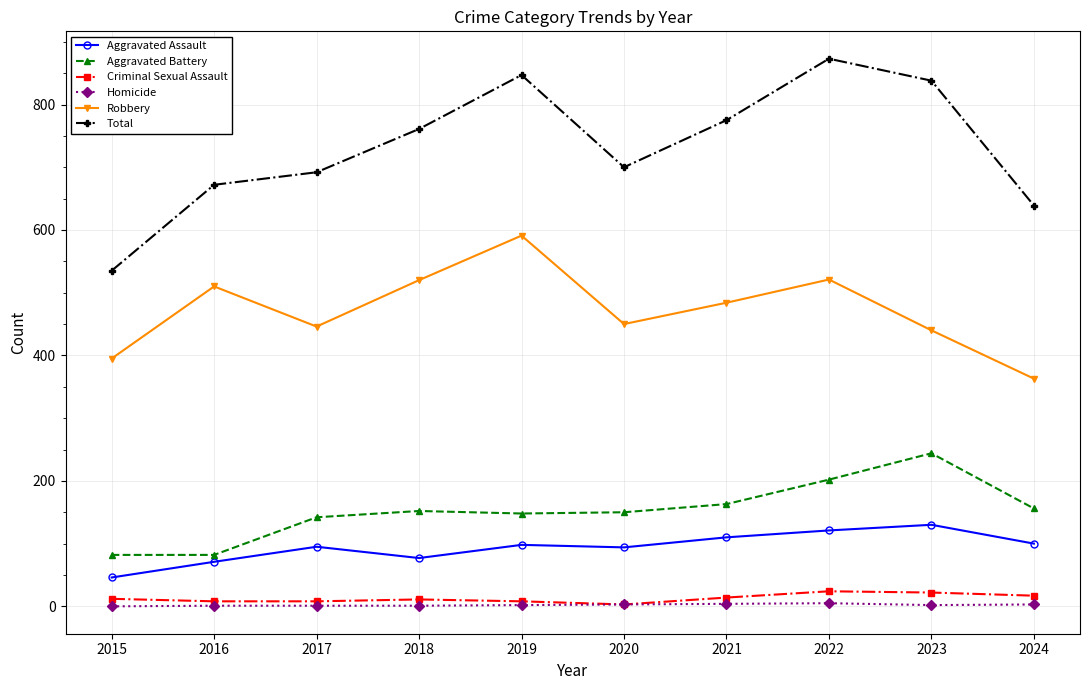

Rank the categories by Total value from highest to lowest.

2022, 2019, 2023, 2021, 2018, 2020, 2017, 2016, 2024, 2015